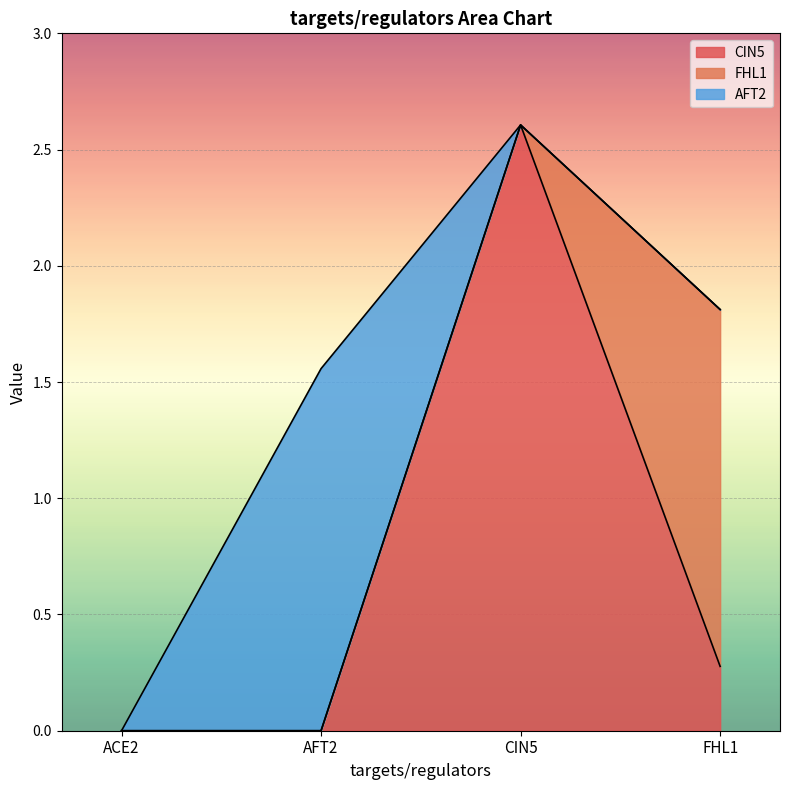

Where do AFT2 and CIN5 first cross each other?

AFT2 and CIN5